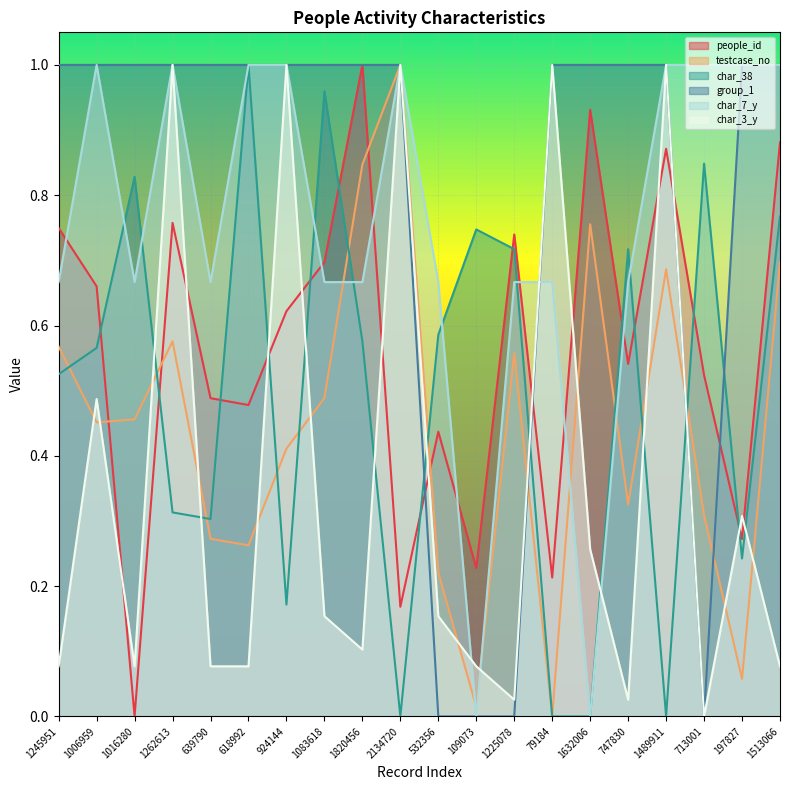

True or false: char_7_y has a value of 1.5 at 713001.

False